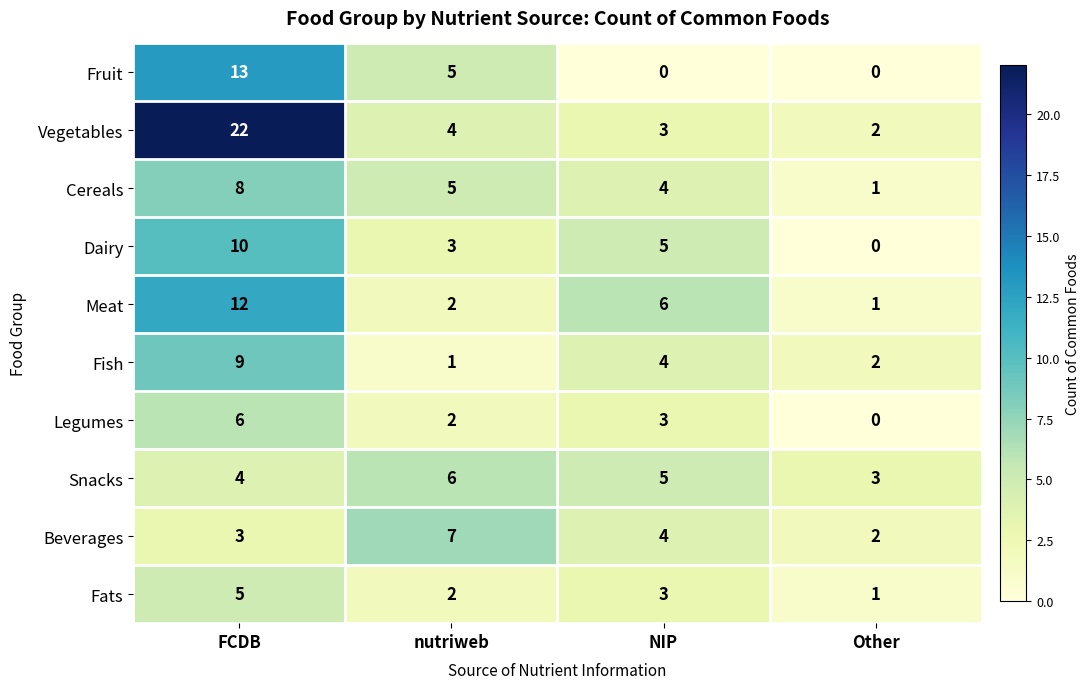

What is the maximum value for Beverages?

7